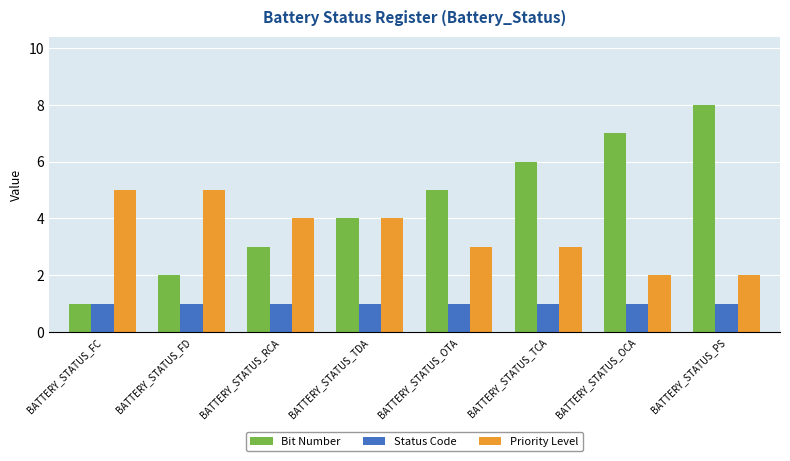

What is the value of the Bit Number bar at the 5th from the left?

5